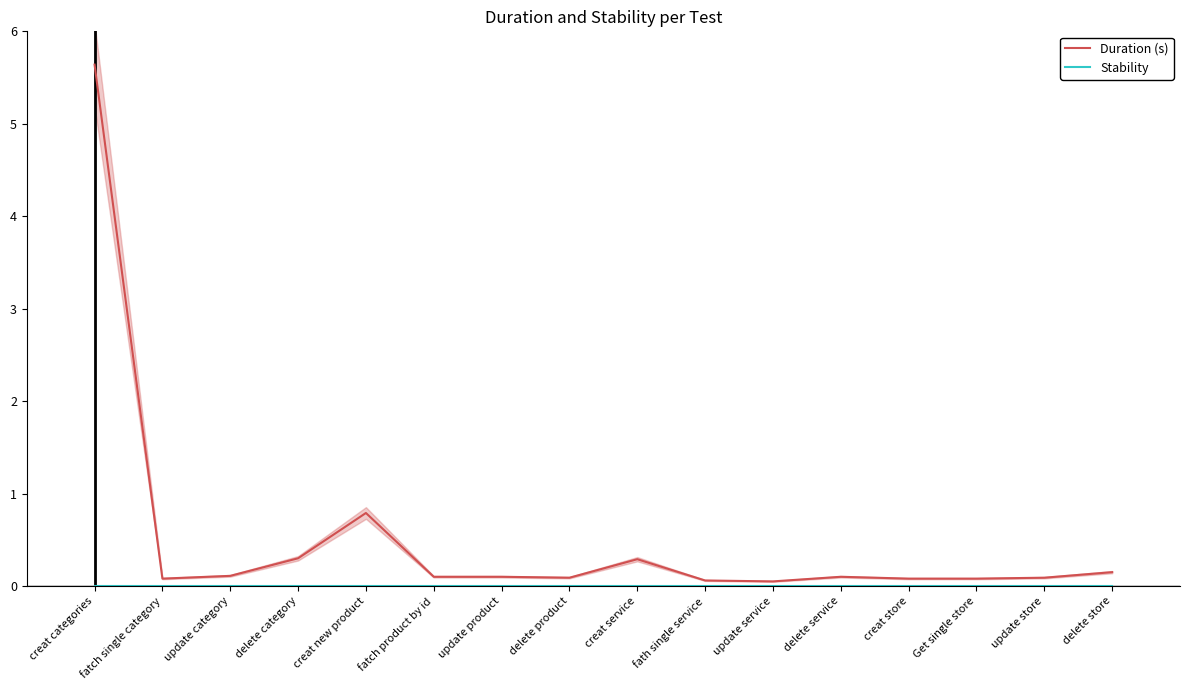

True or false: Duration (s) and Stability intersect in this chart.

False